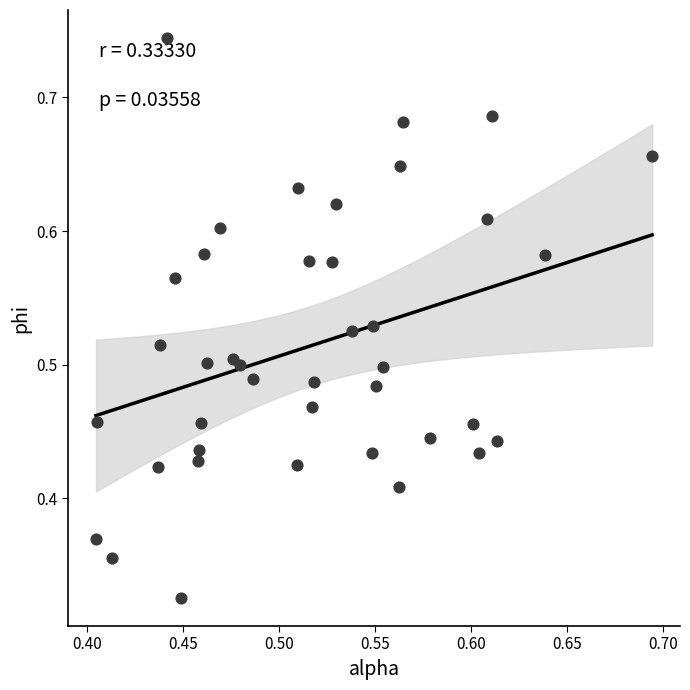

How many data points are displayed?

40